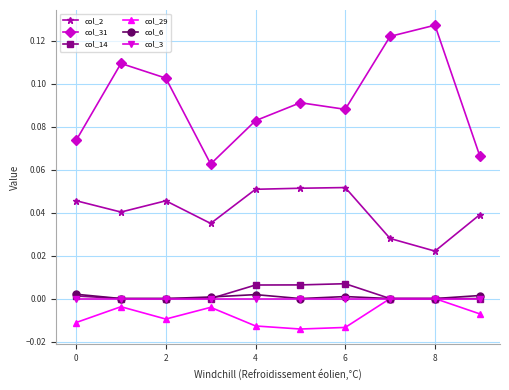

Does the chart display data point markers on the line(s)?

Yes